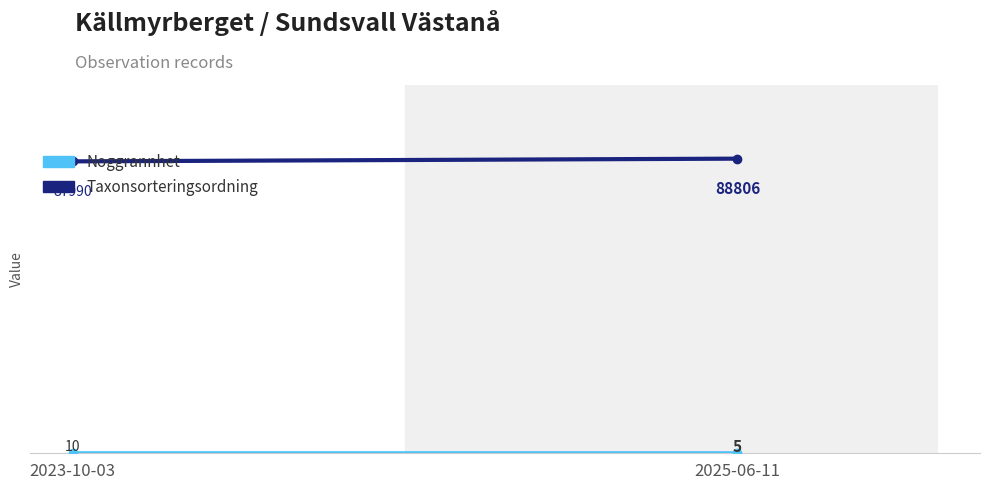

Which series has the widest spread of values?

Taxonsorteringsordning